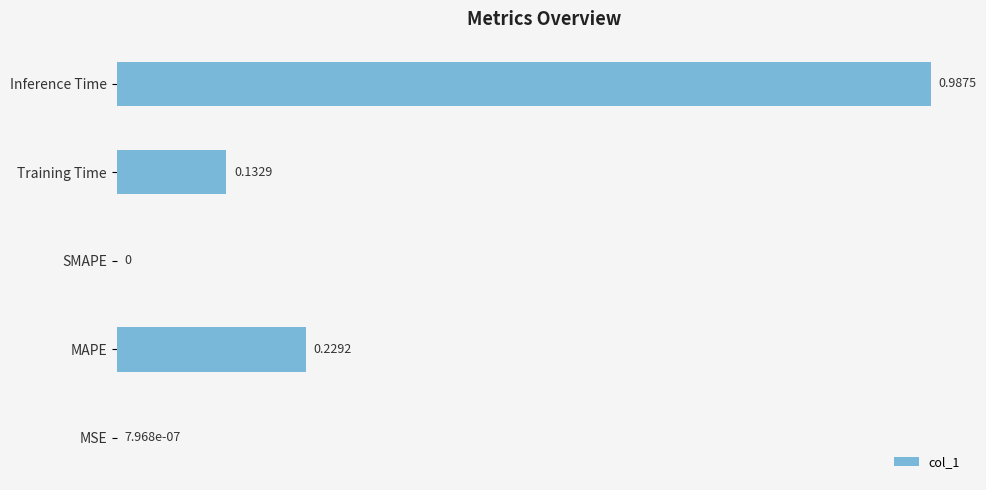

Between MAPE and Inference Time, which is larger?

Inference Time